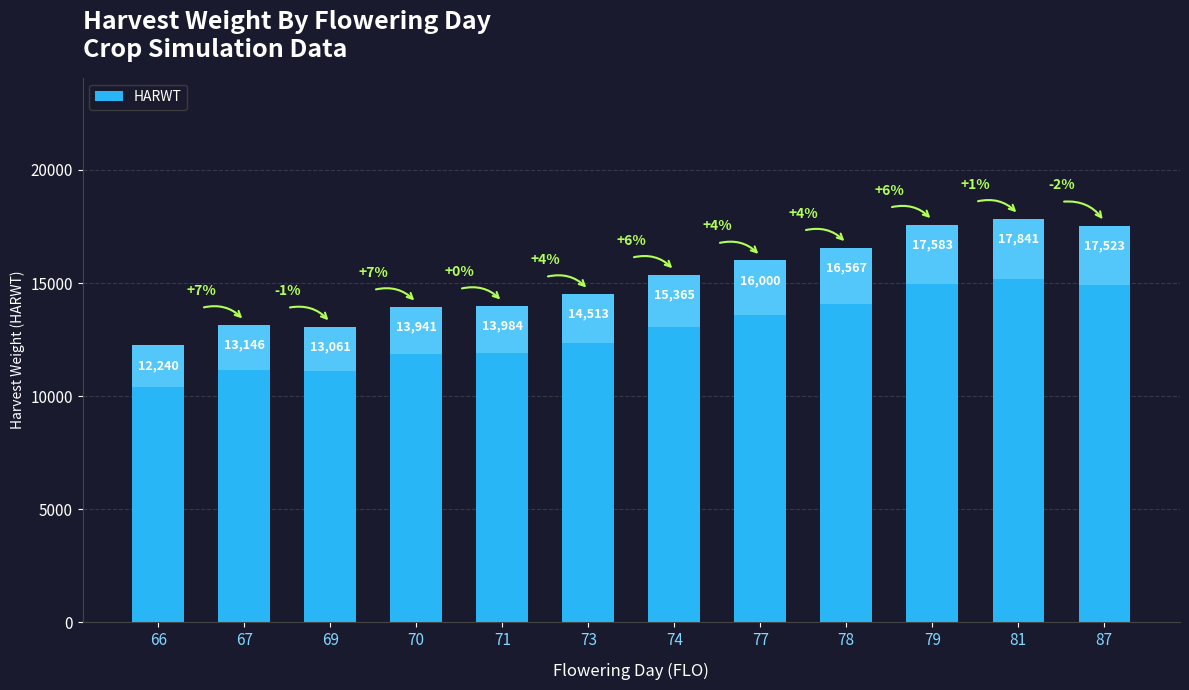

Rank the categories by value from highest to lowest.

81, 79, 87, 78, 77, 74, 73, 71, 70, 67, 69, 66